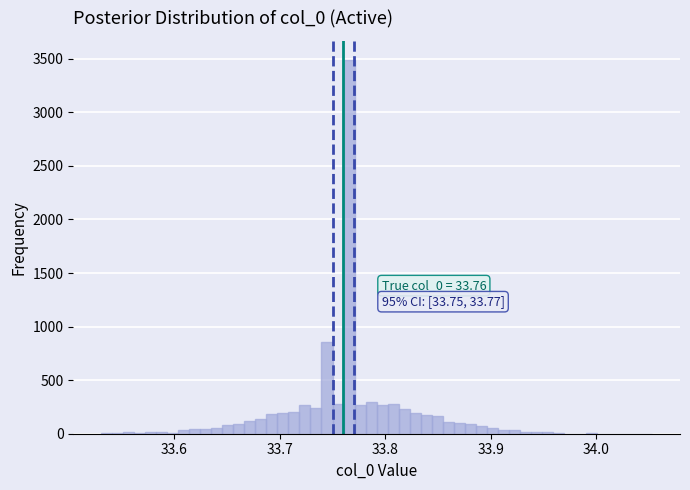

Read against the x-axis, roughly where is the centre of the tallest bar?

33.77